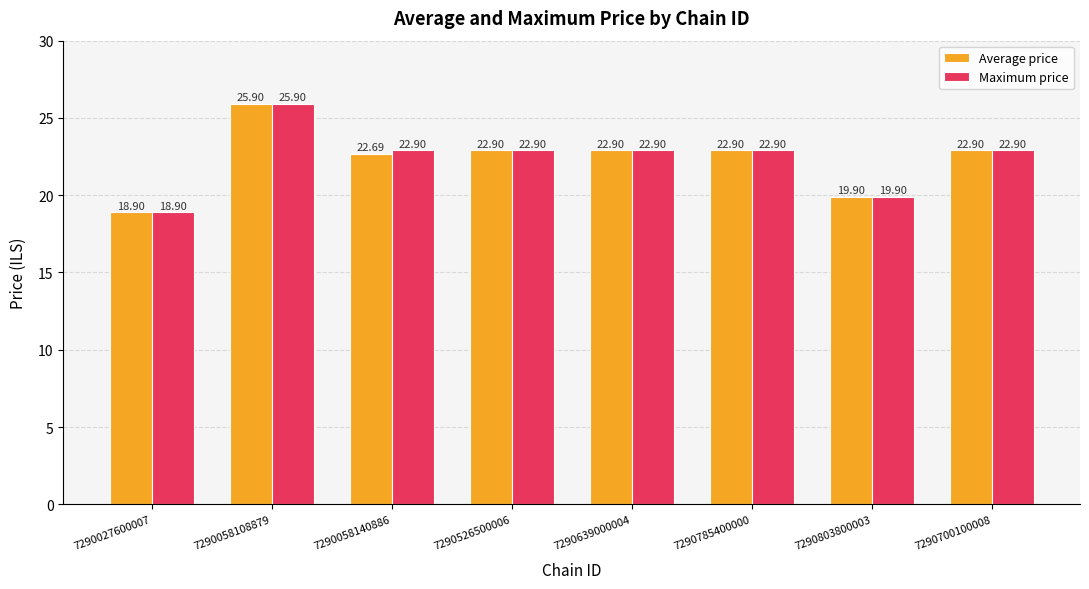

What is the greatest value displayed?

25.9